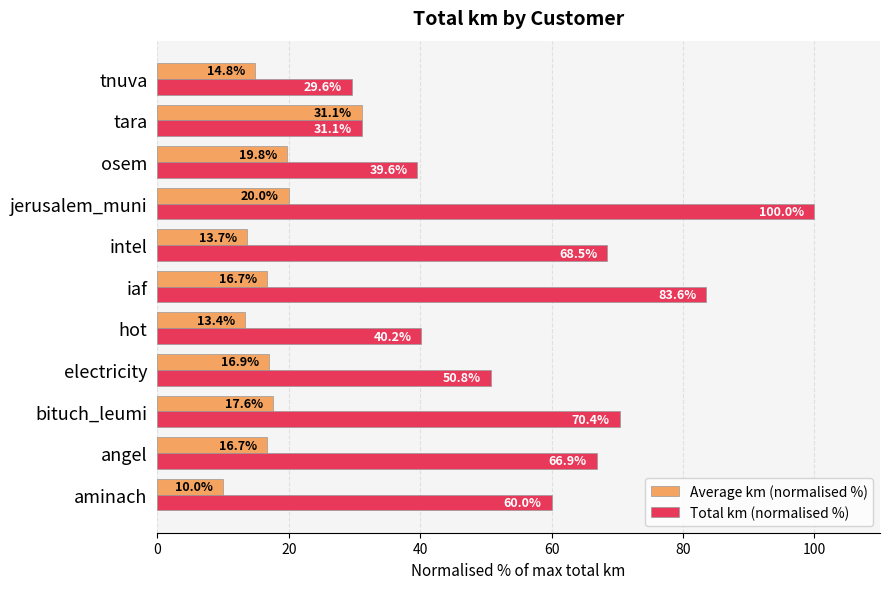

What is the minimum value shown in the chart?

10.0